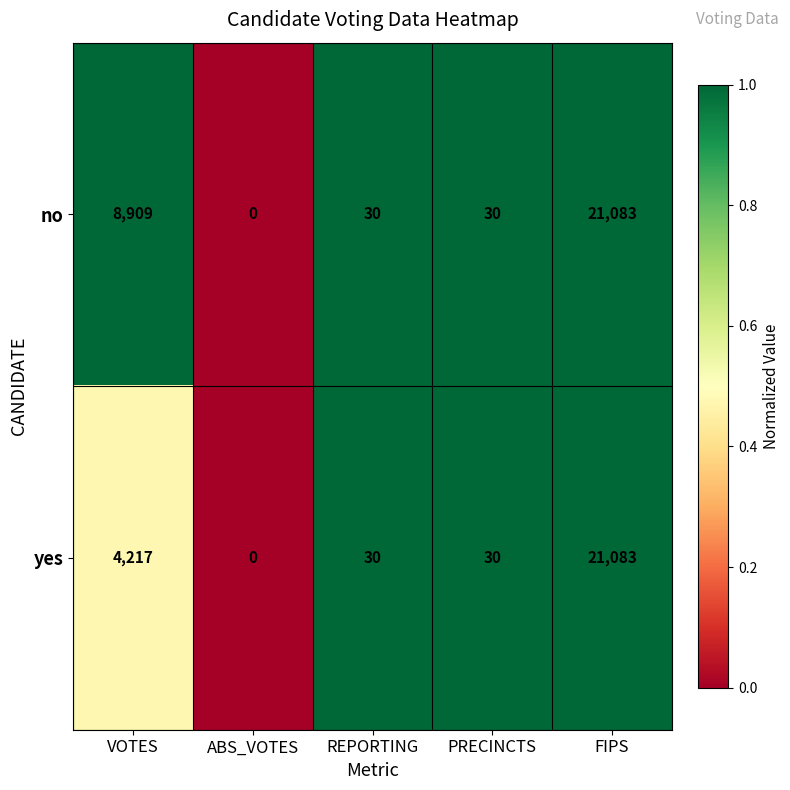

How many categories are shown in the chart?

5